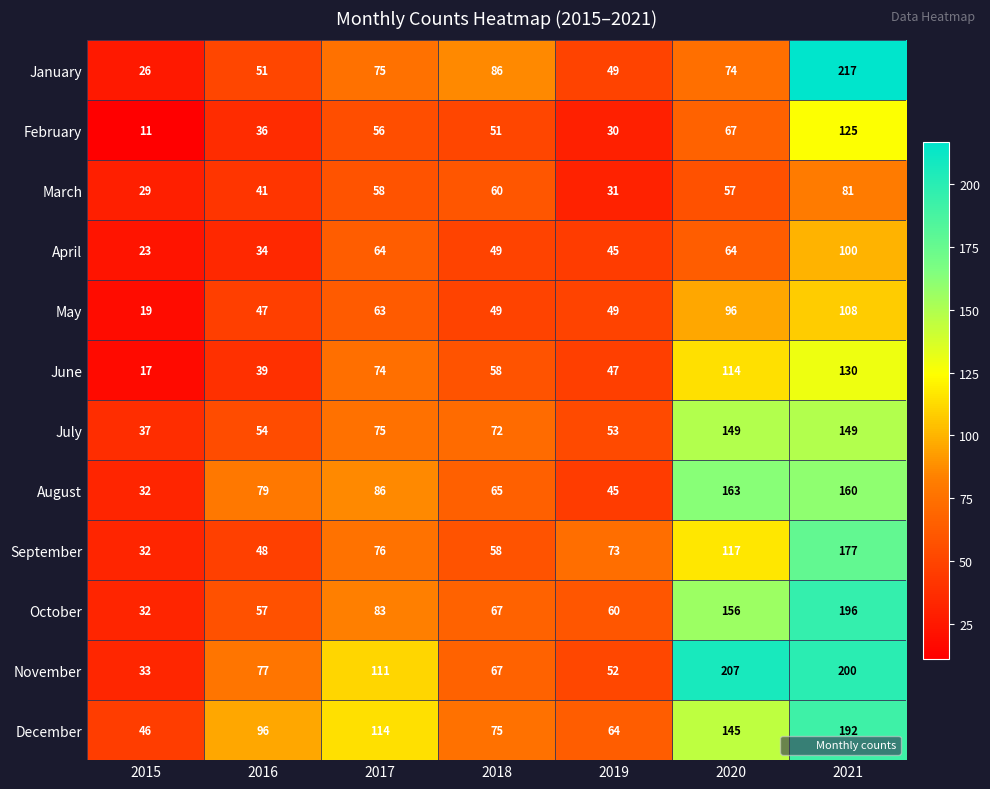

At which category is the sum across all series the highest?

2021